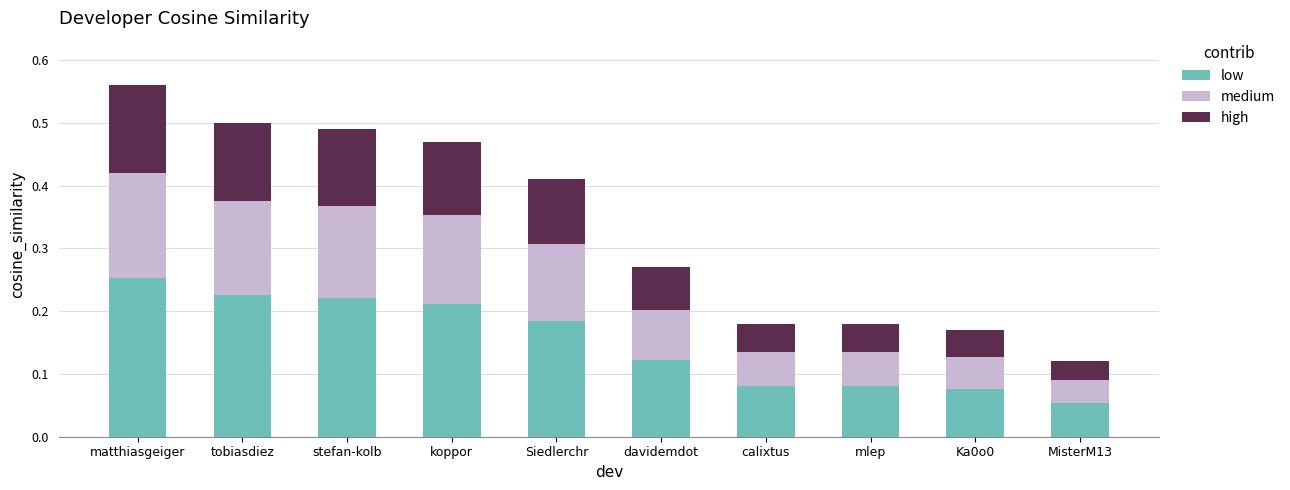

What is the sum of all low values?

1.5